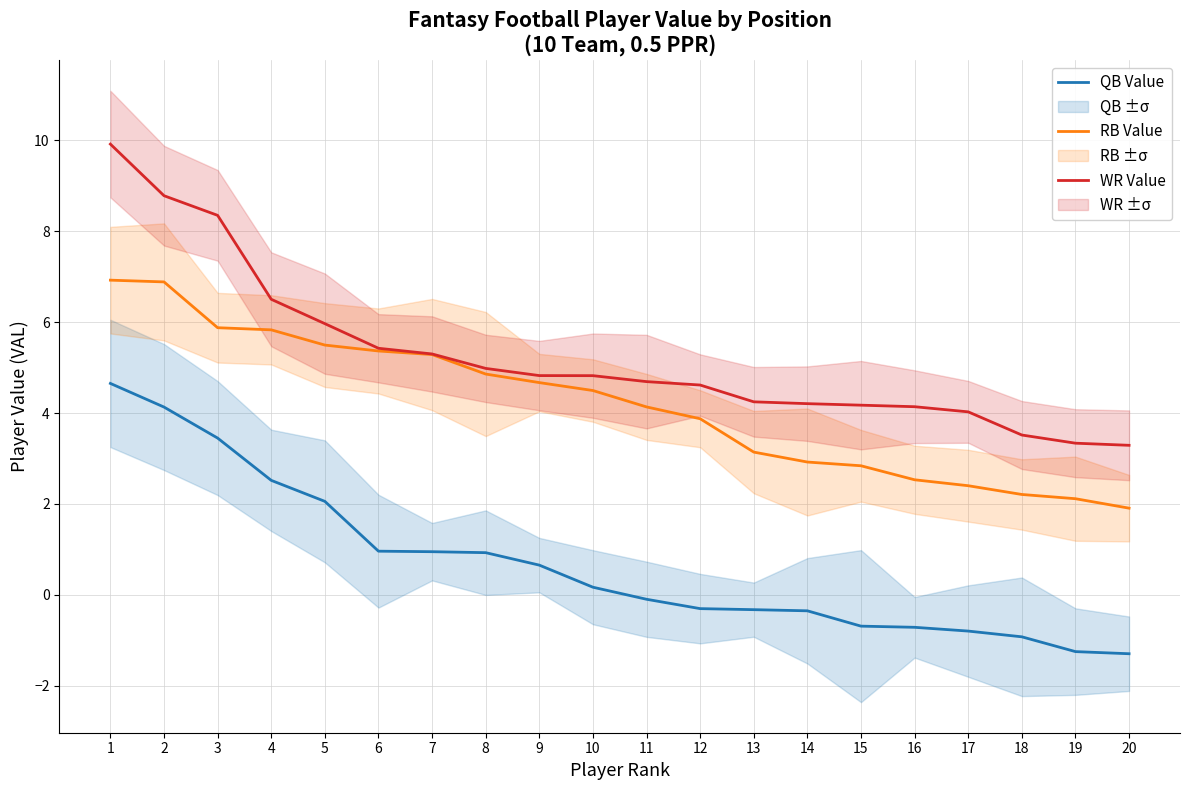

List the series in order of their overall mean, highest first.

WR Value, RB Value, QB Value